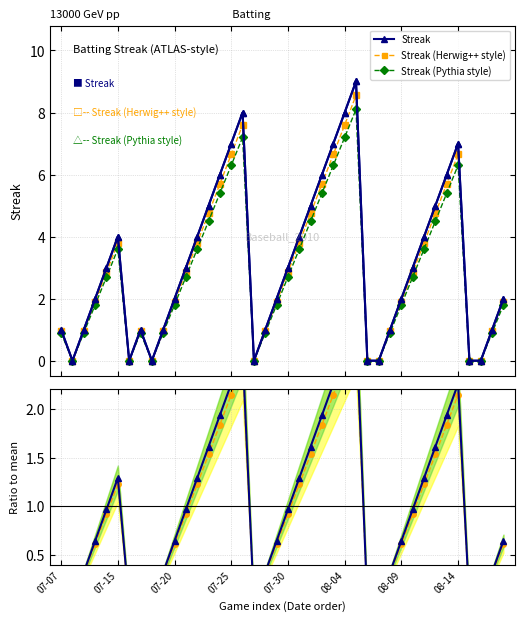

In Streak (Herwig++ style), how many points are lower than both neighbors (excluding endpoints)?

4